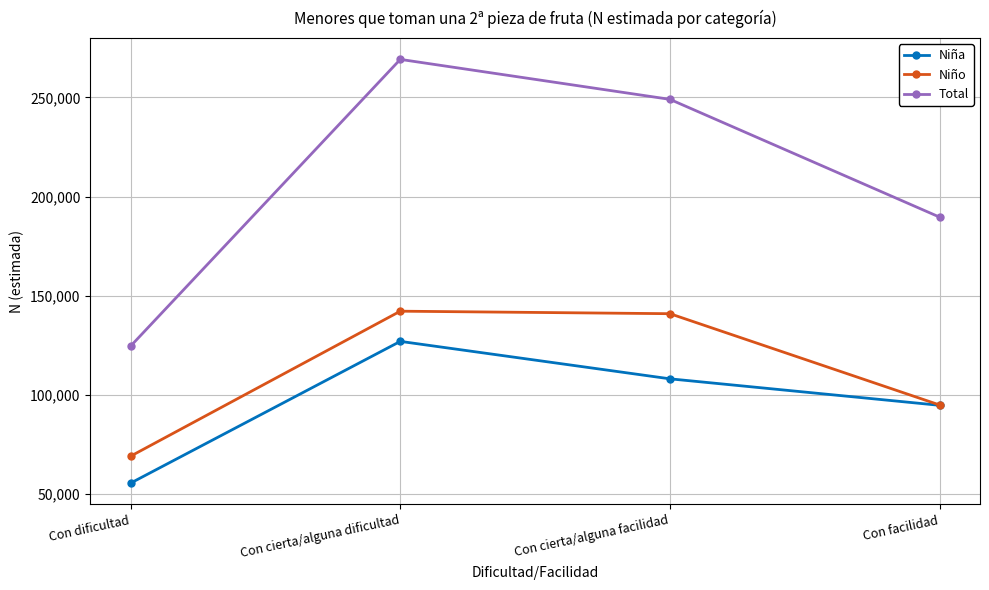

At which category is the sum across all series the highest?

Con cierta/alguna dificultad